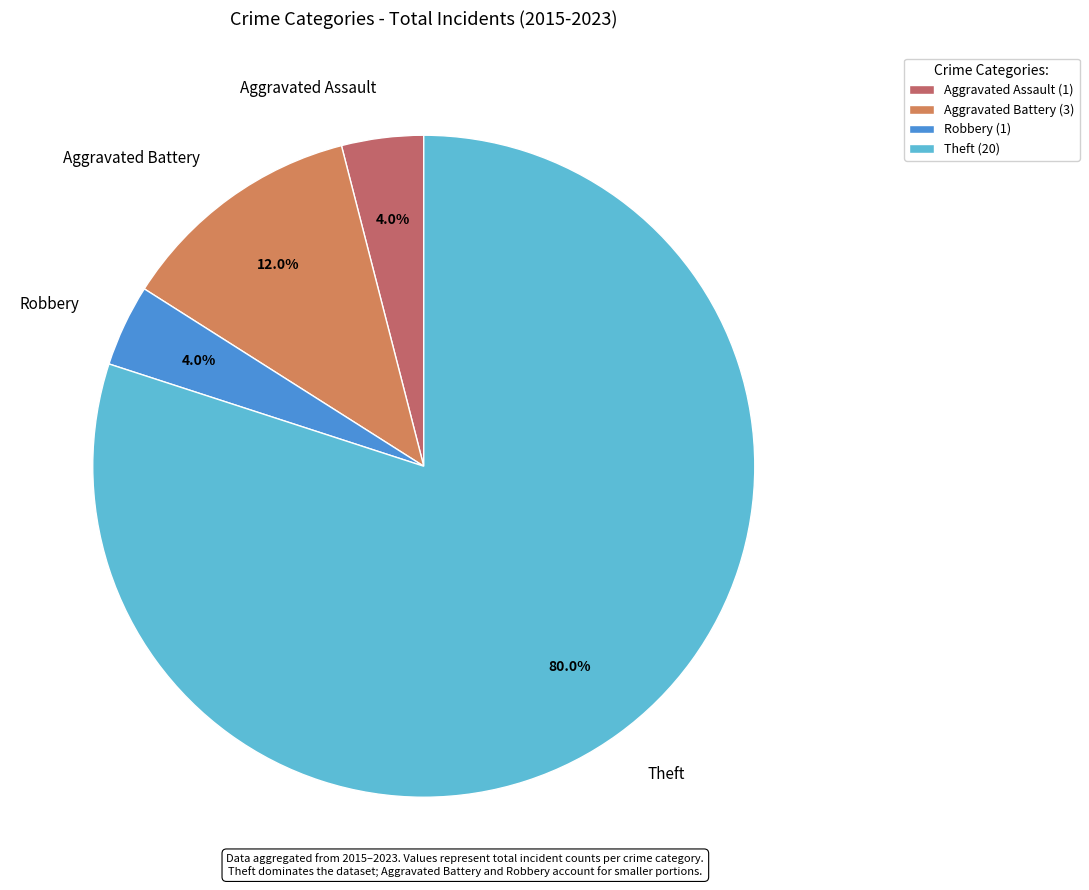

To the nearest percent, what portion does Aggravated Assault represent?

4%